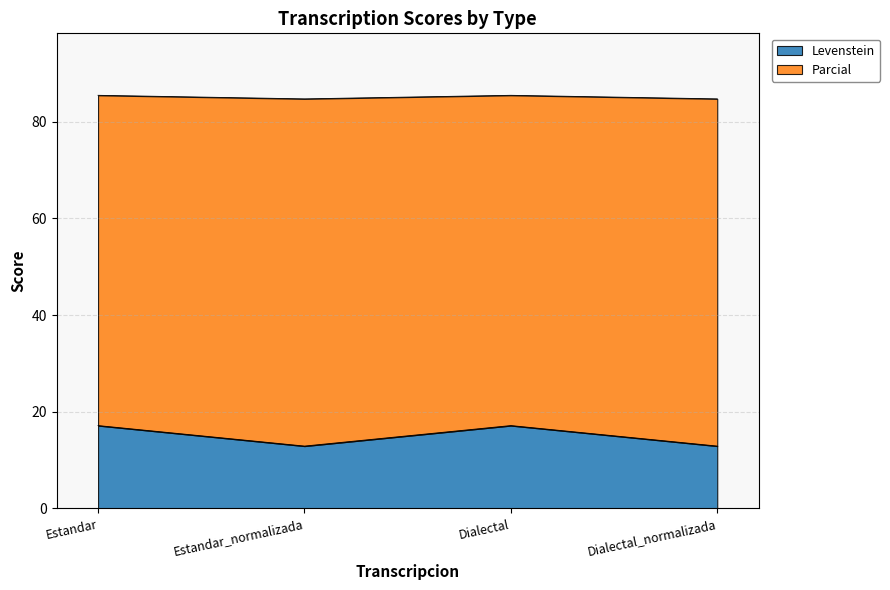

What is the difference between the highest and lowest values at Estandar?

68.3